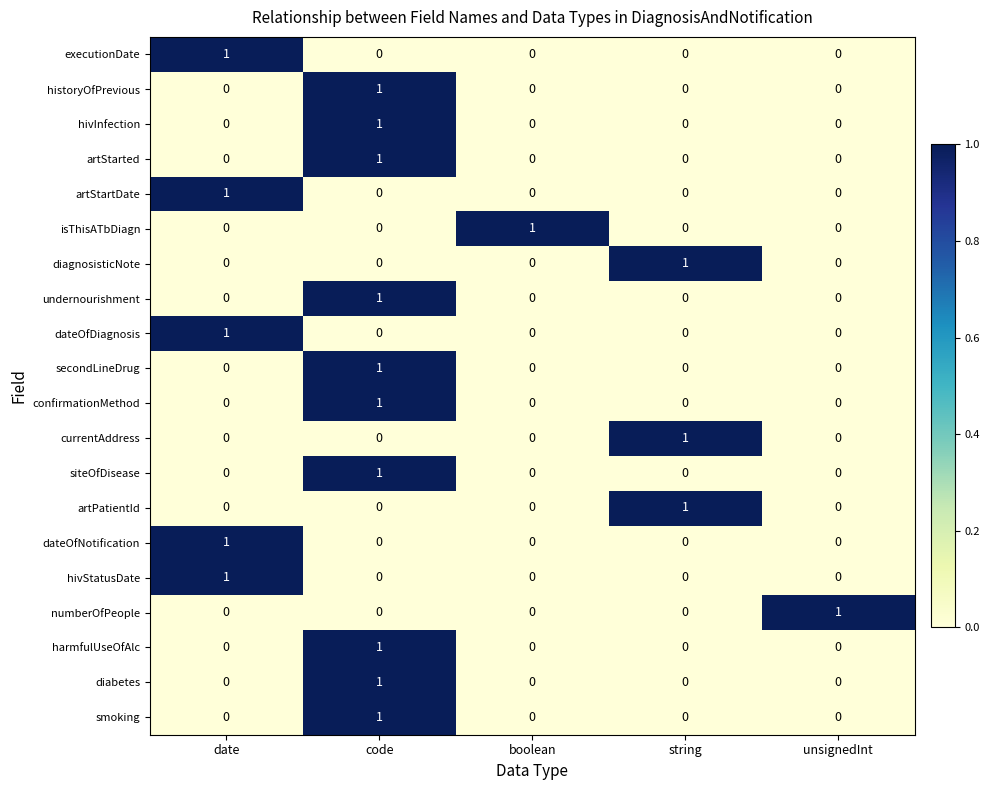

The dateOfNotification series shows 0 at unsignedInt. True or false?

True